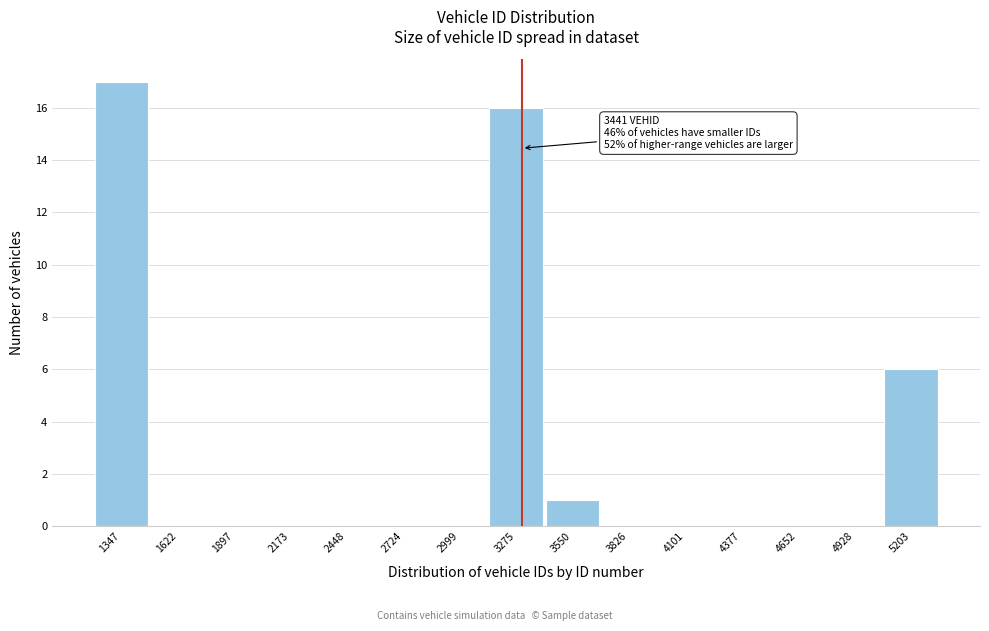

Reading left to right, list all the values displayed in this chart.

1347=17	1622=0	1897=0	2173=0	2448=0	2724=0	2999=0	3275=16	3550=1	3826=0	4101=0	4377=0	4652=0	4928=0	5203=6